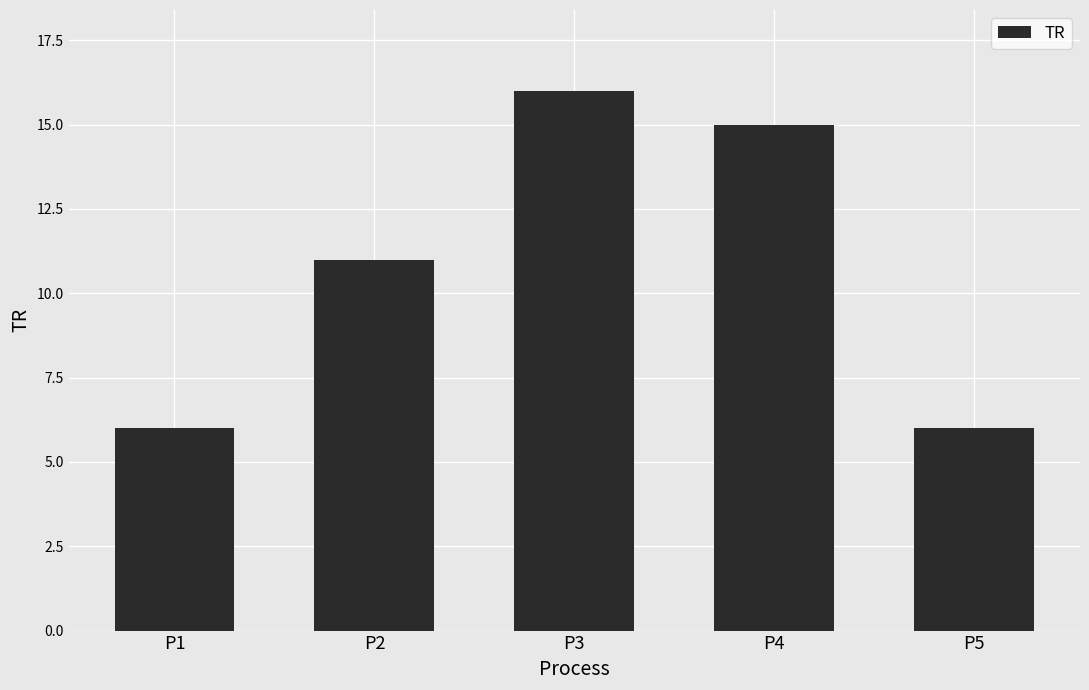

How many categories are shown in the chart?

5